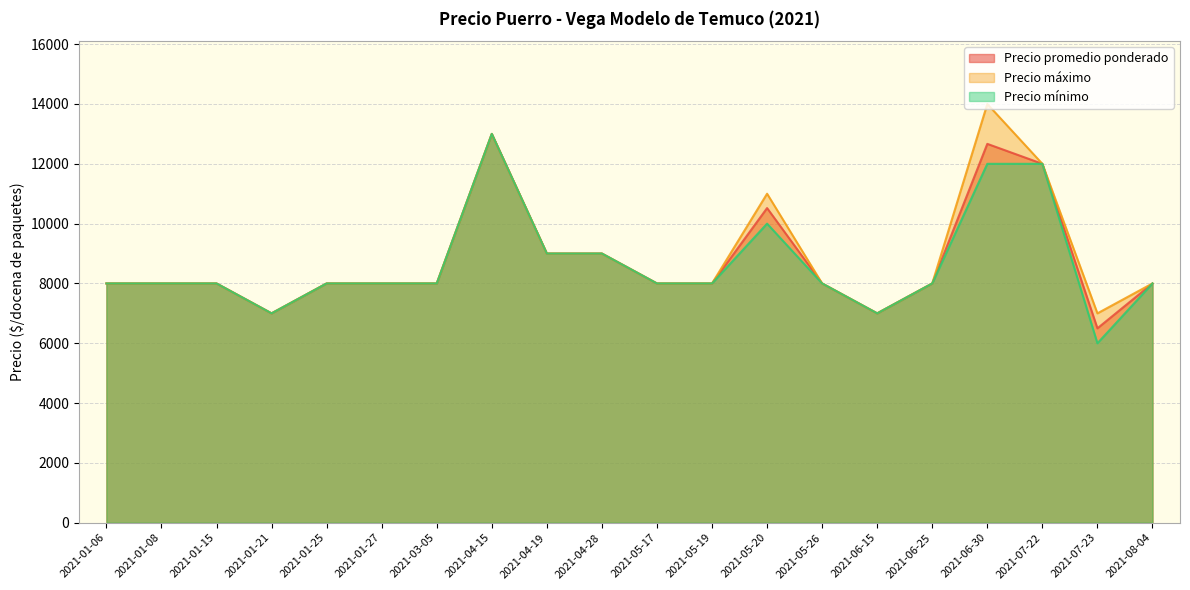

True or false: Precio mínimo and Precio máximo intersect in this chart.

False